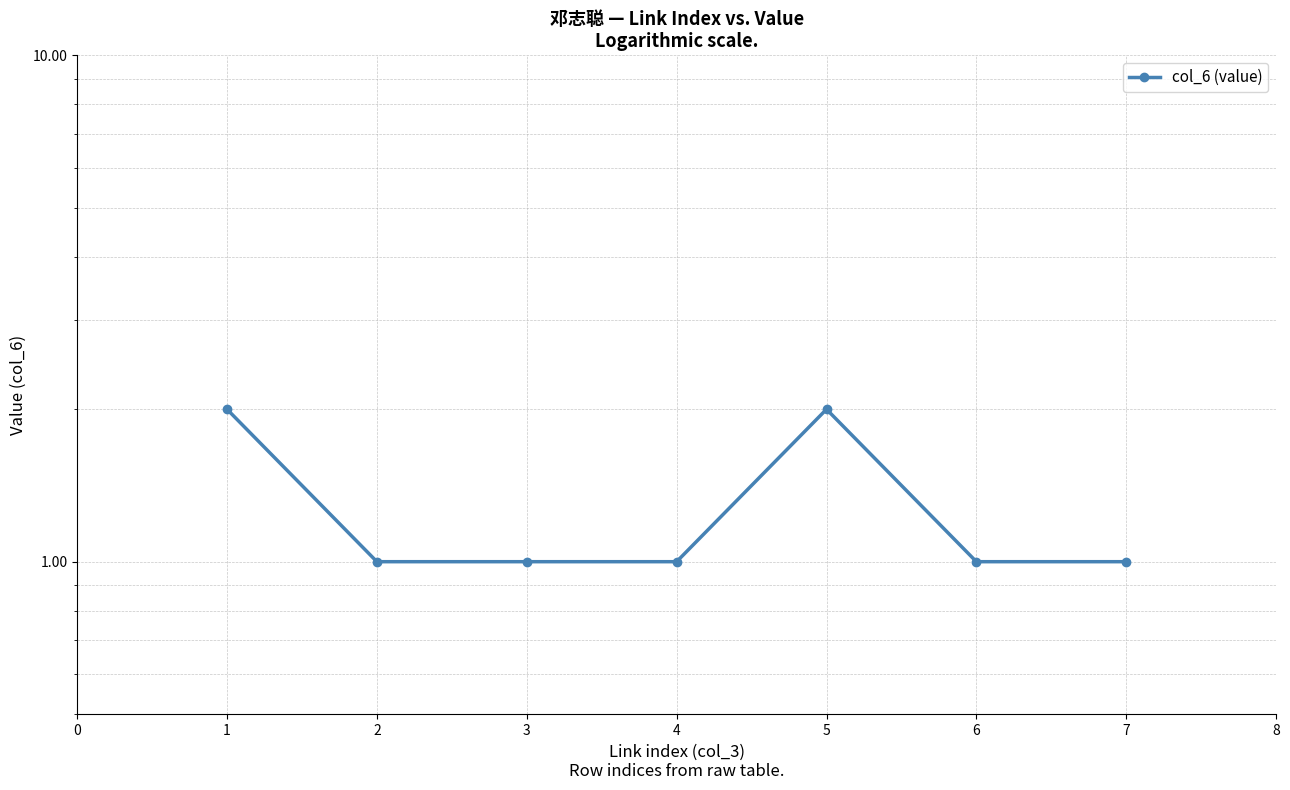

Rank the categories by value from lowest to highest.

2, 3, 4, 6, 7, 1, 5